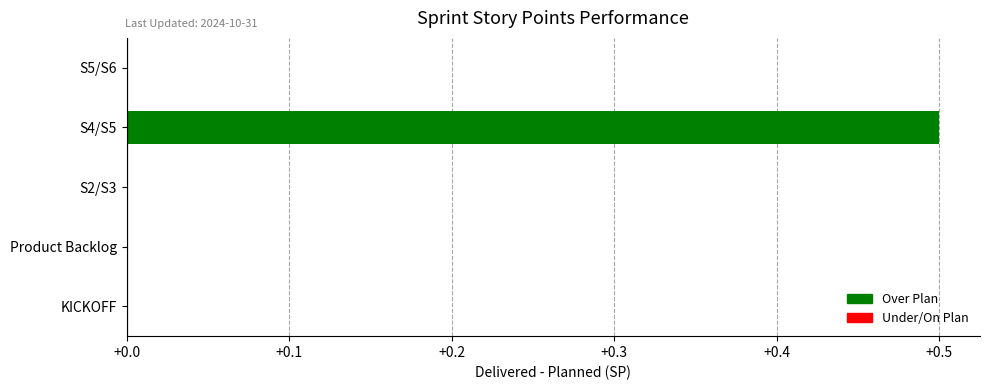

Reading top to bottom, extract all data points from this chart.

S5/S6=0.0	S4/S5=0.5	S2/S3=0.0	Product Backlog=0.0	KICKOFF=0.0